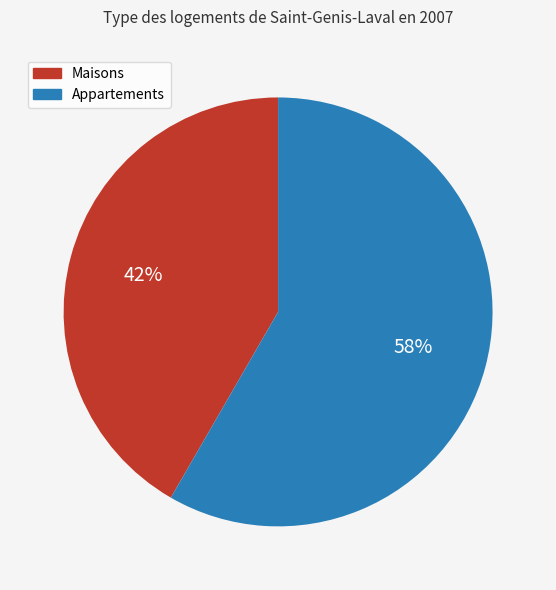

How many slices are in this pie chart?

2